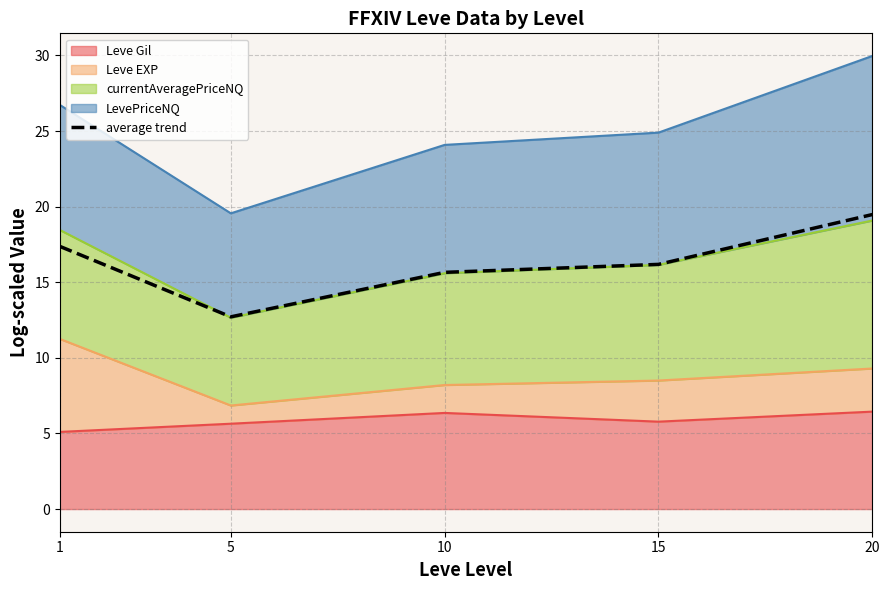

What is the difference between the values at 20 and 10?

3.8